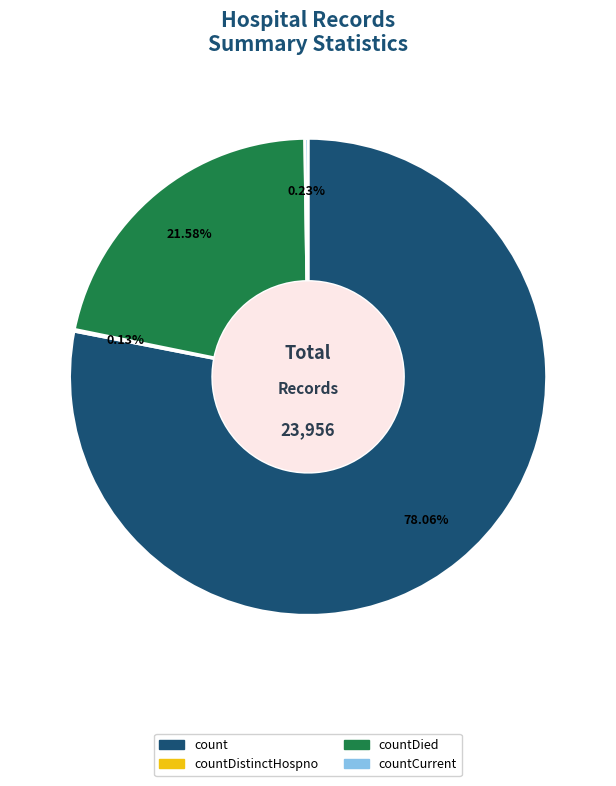

What percentage is the count slice, to the nearest percent?

78%